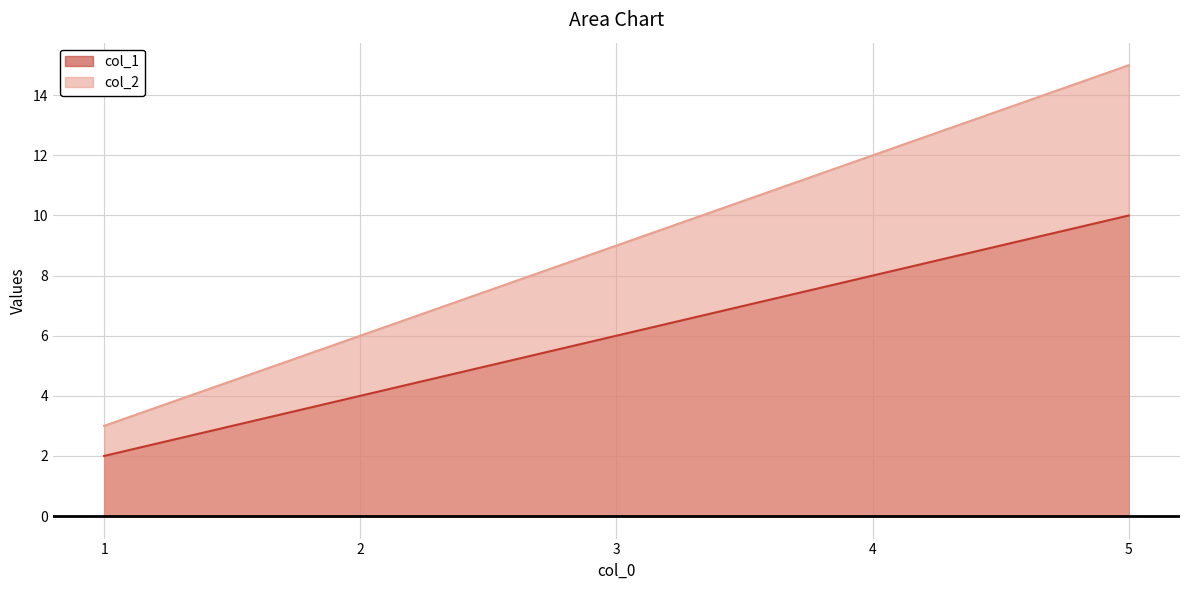

What is the sum of the col_1 values at 4 and 5?

18